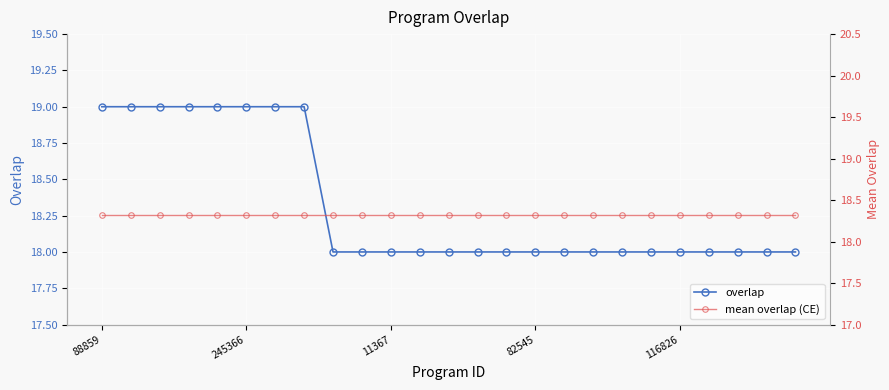

Between which two adjacent categories do mean overlap (CE) and overlap first intersect?

7 and 8